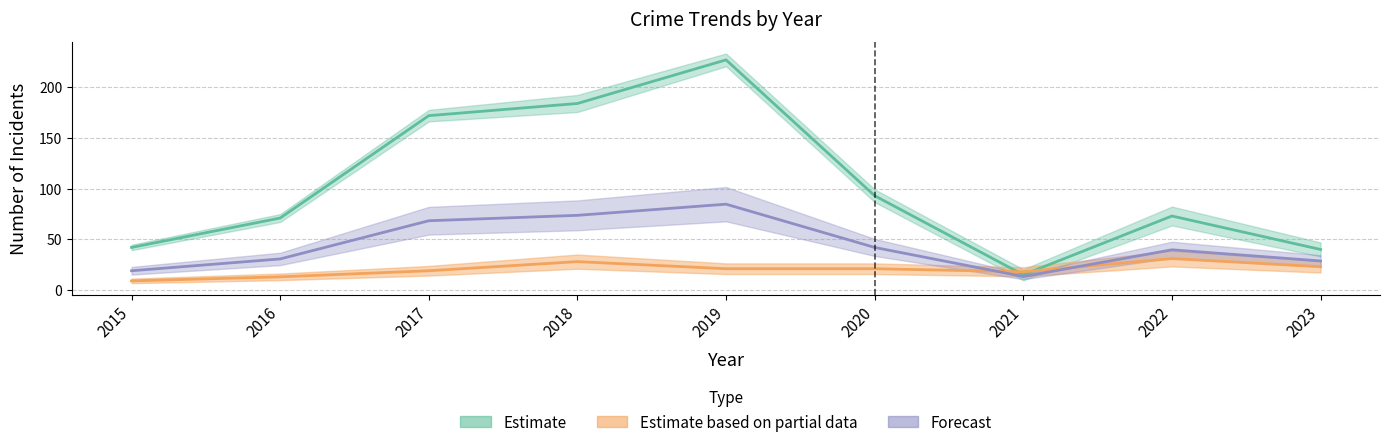

What is the difference between the maximum and second lowest values in the Theft series?

187.0